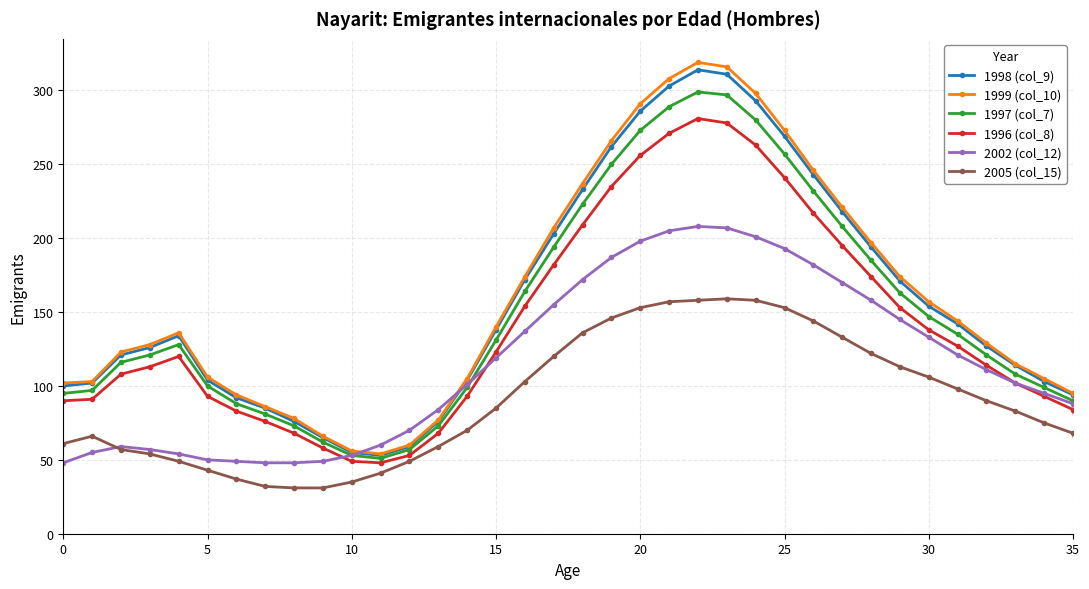

At how many categories does at least one series exceed 23?

36